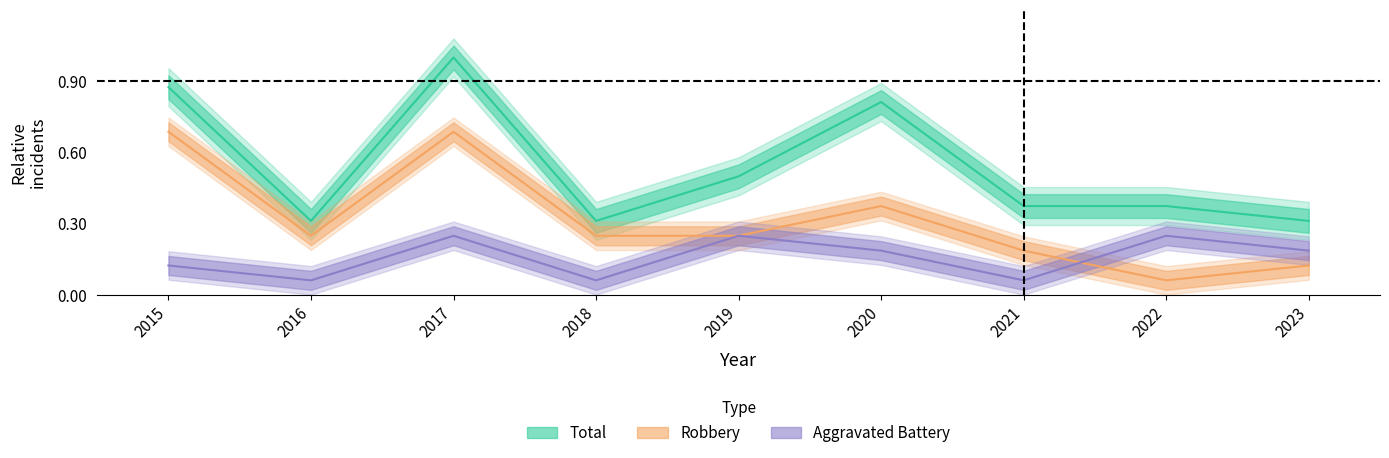

At which category does the chart reach its minimum across all series?

2016